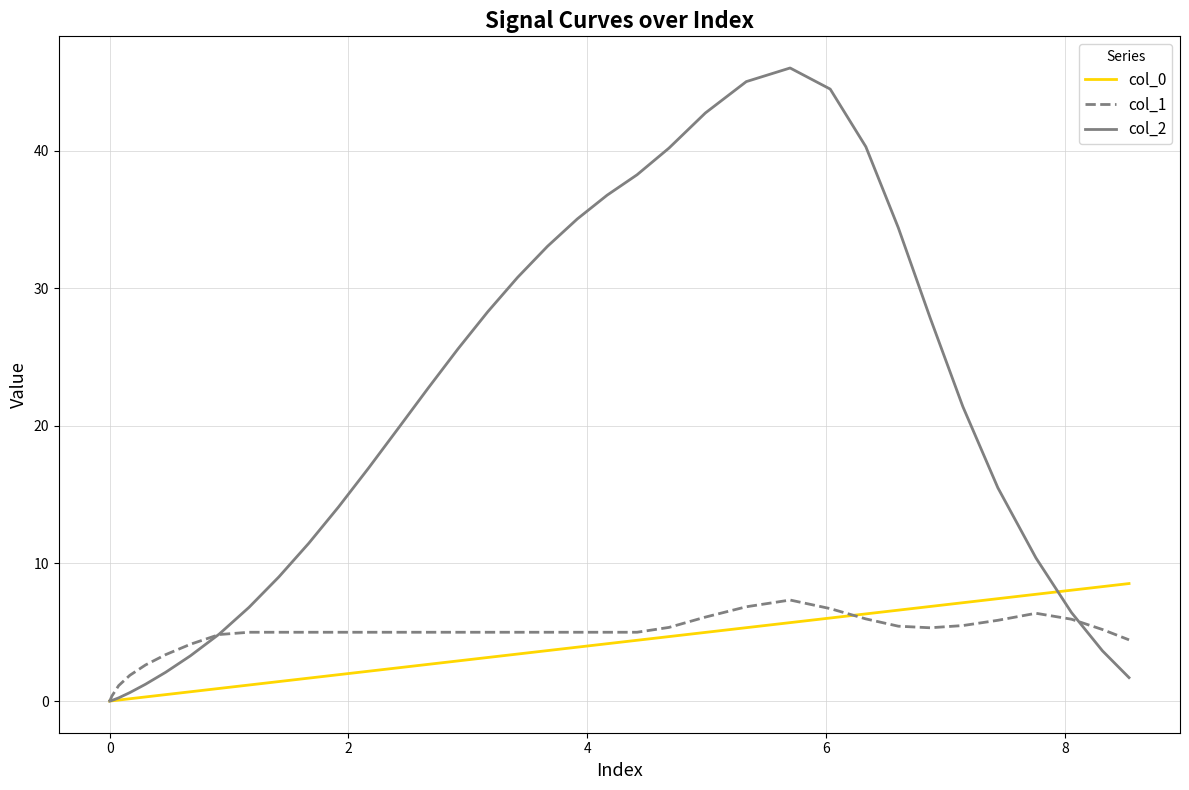

What is the highest value of the col_1 series?

7.3